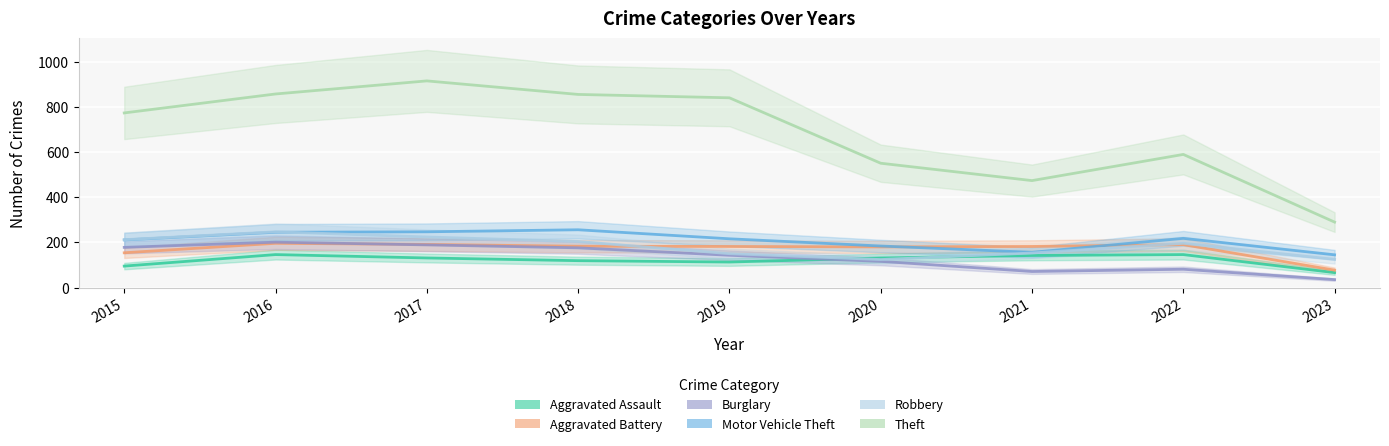

What is the value of the Burglary point at the 7th from the left?

71